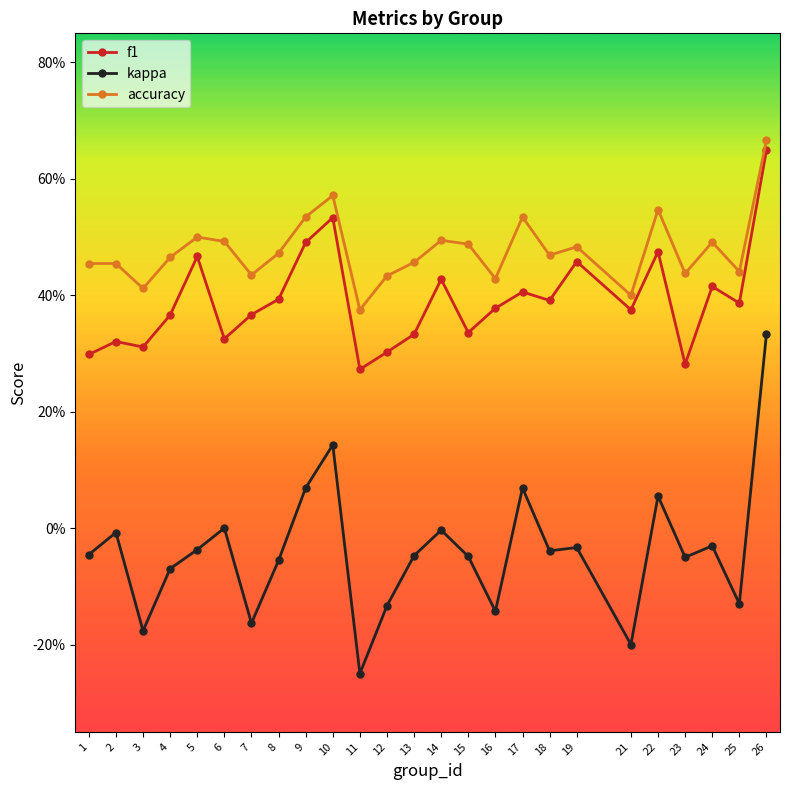

Does the chart have visible grid lines?

No